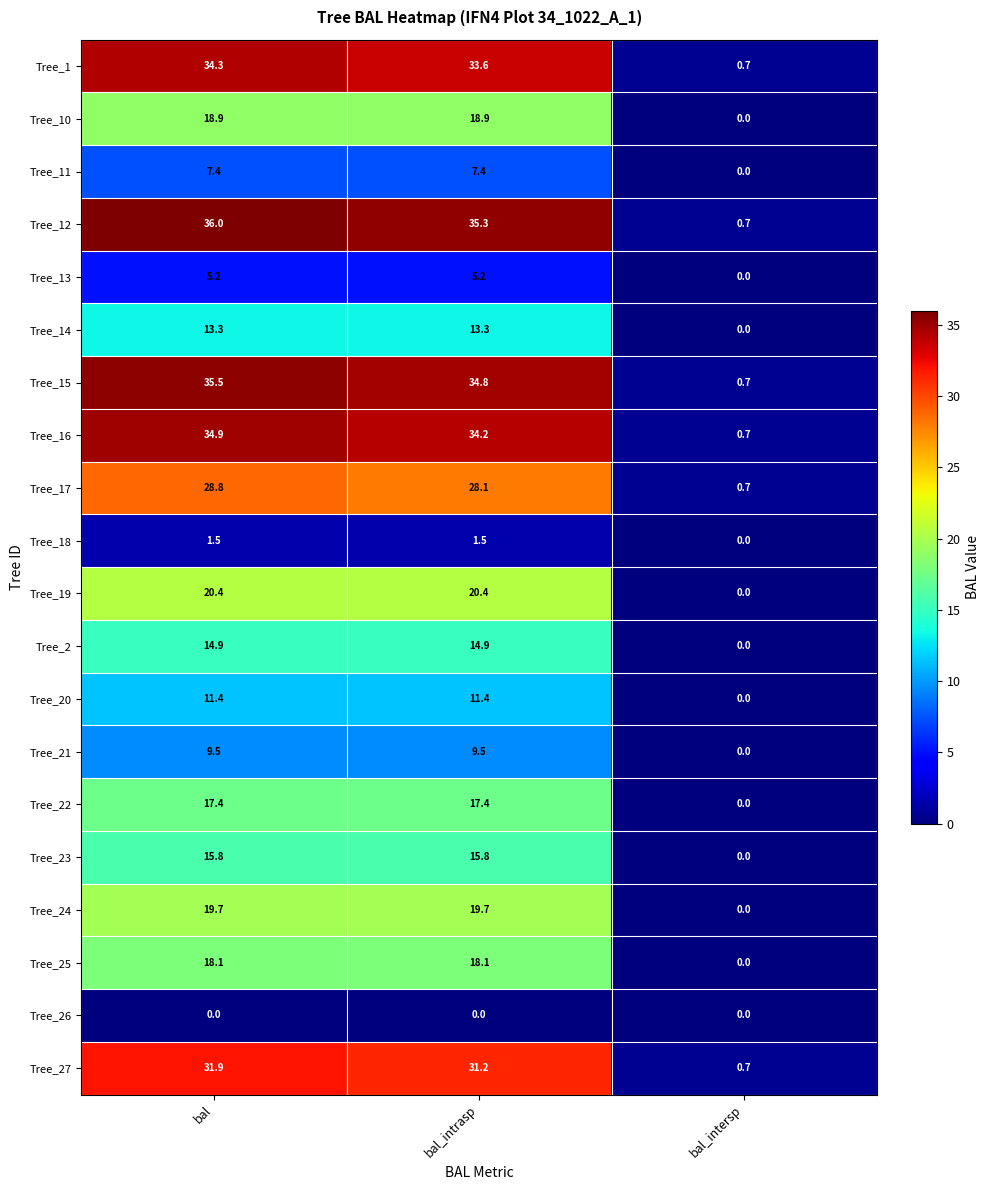

At which label does Tree_23 first exceed 15?

bal